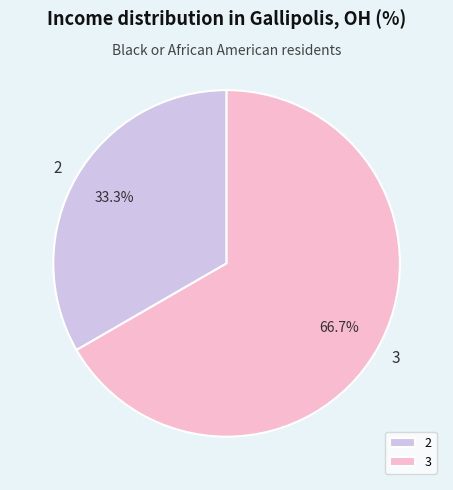

Approximately how many times larger is the value at 2 compared to 3?

0.5